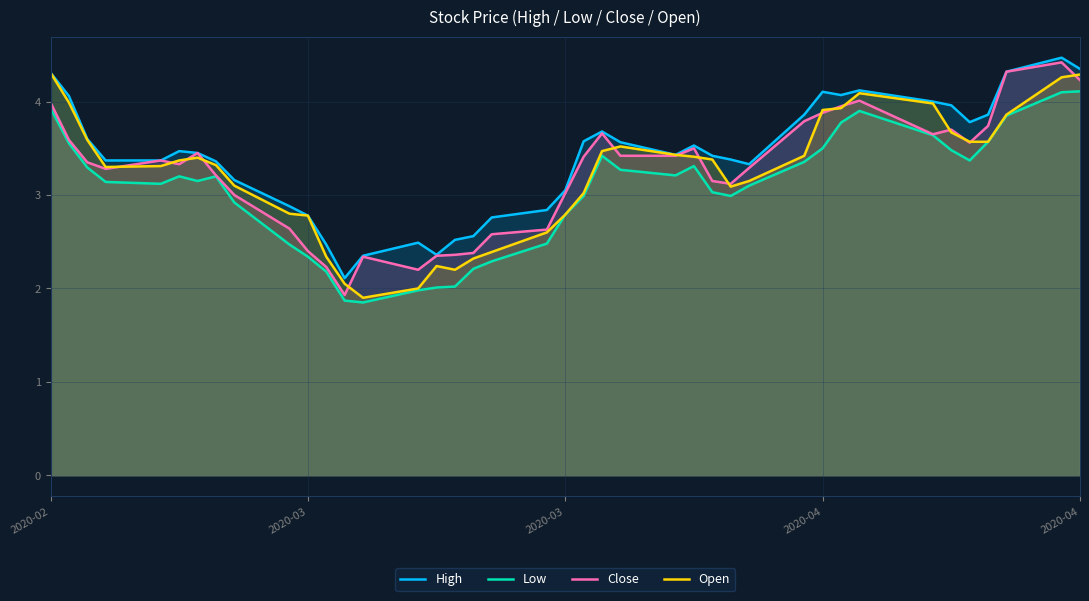

Which series has the largest range (max minus min)?

Close